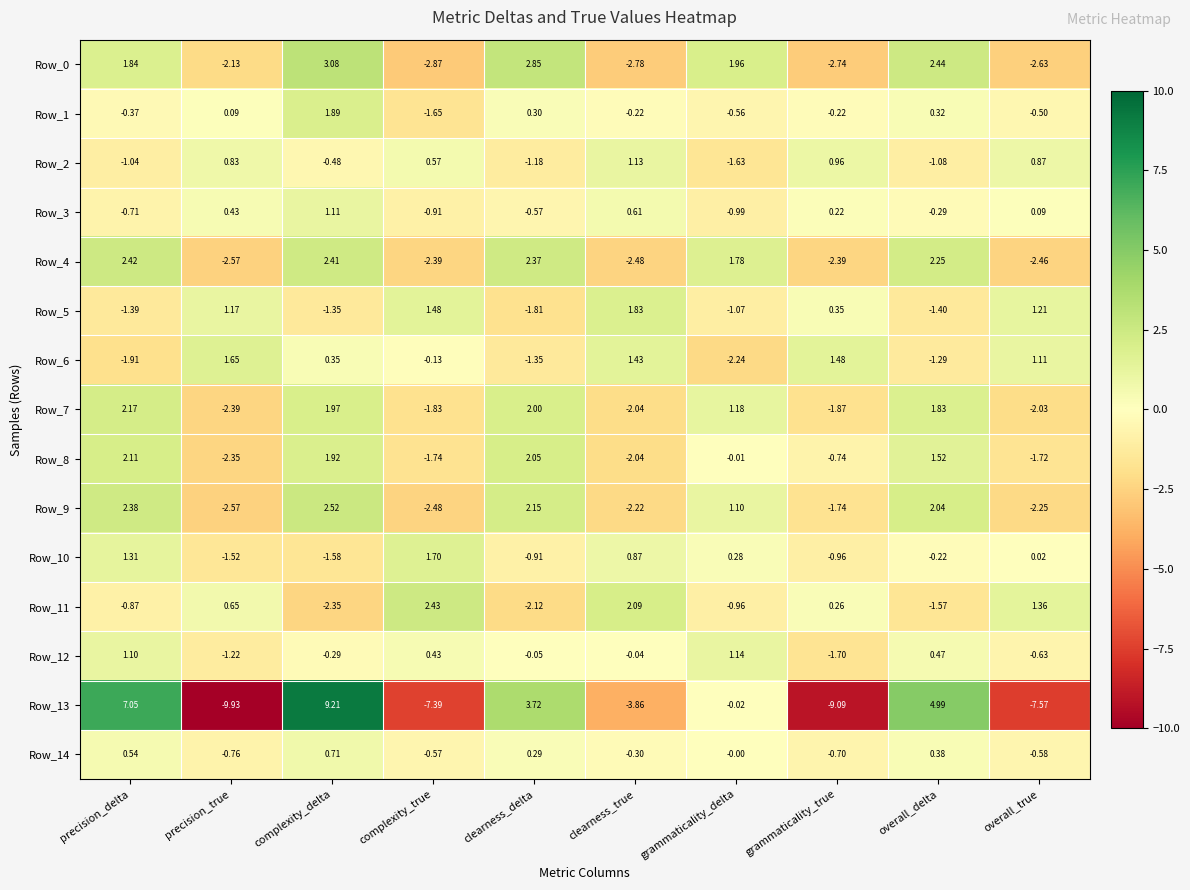

Where does the Row_14 series first go above 0?

precision_delta